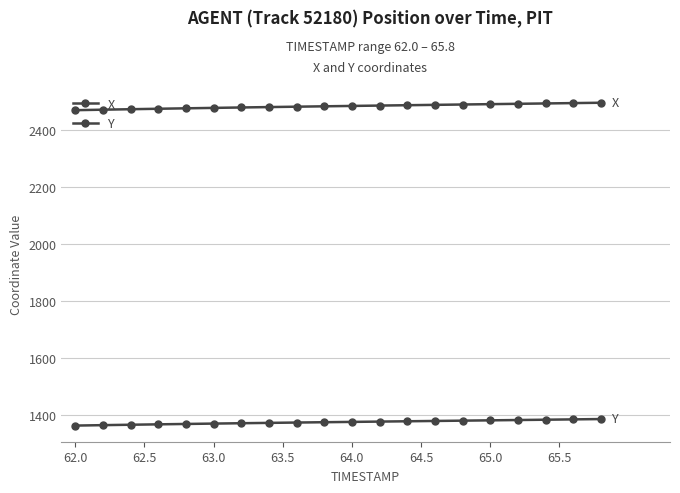

How many values in the Y series are below 1376?

10